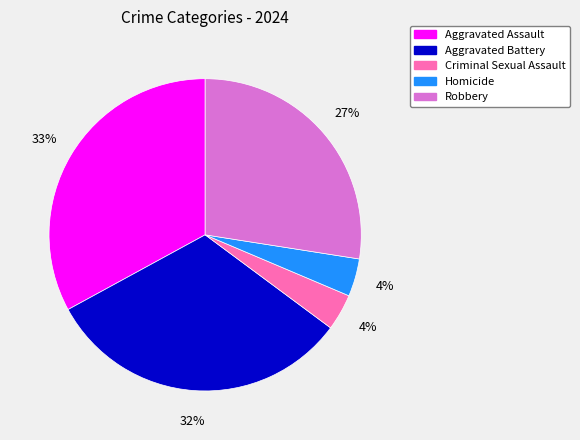

Which category has the biggest portion of the pie?

Aggravated Assault